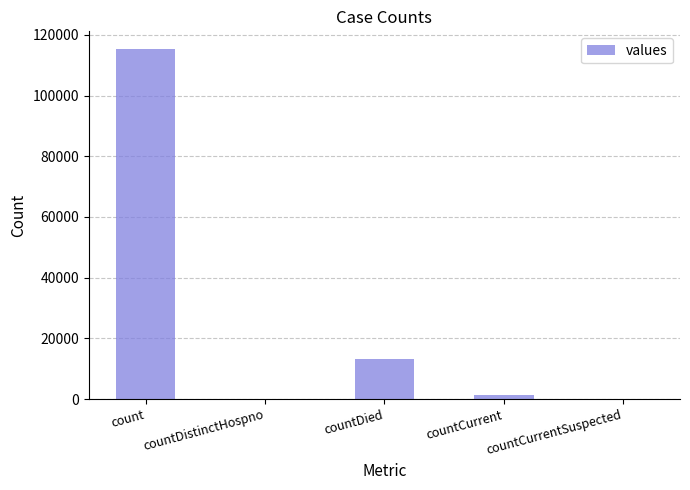

Where is the data nearest to the value 57689?

countDied